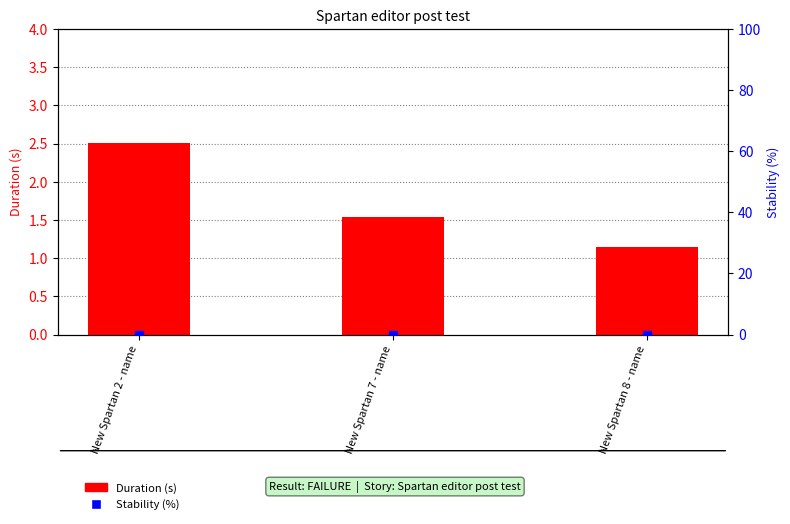

What is the total value across all series at New Spartan 7 - name?

1.5